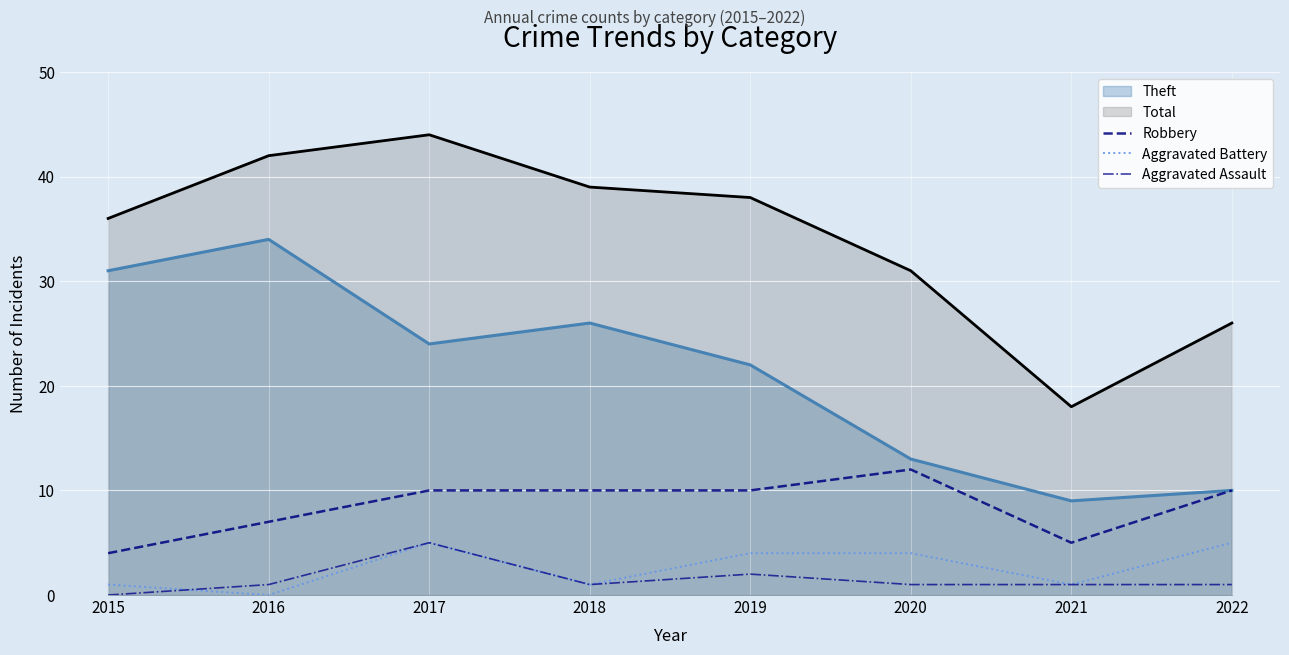

True or false: Aggravated Assault has more than 0 interior local peaks.

True